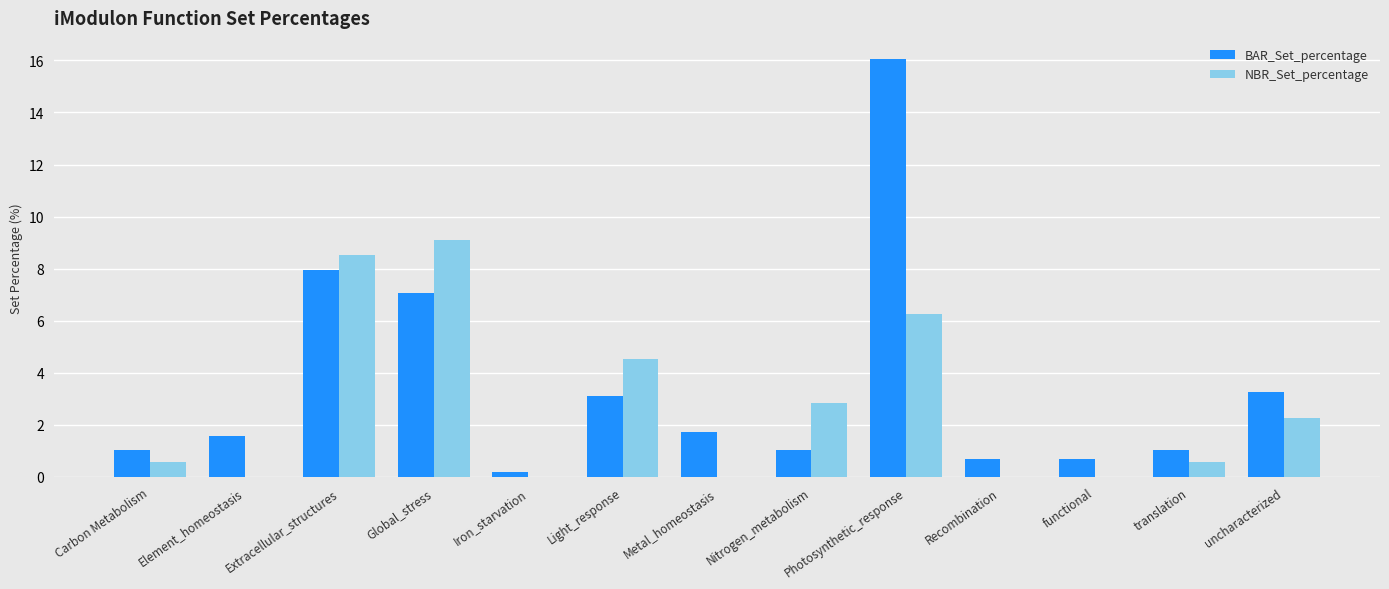

The NBR_Set_percentage series shows -4.0 at Recombination. True or false?

False